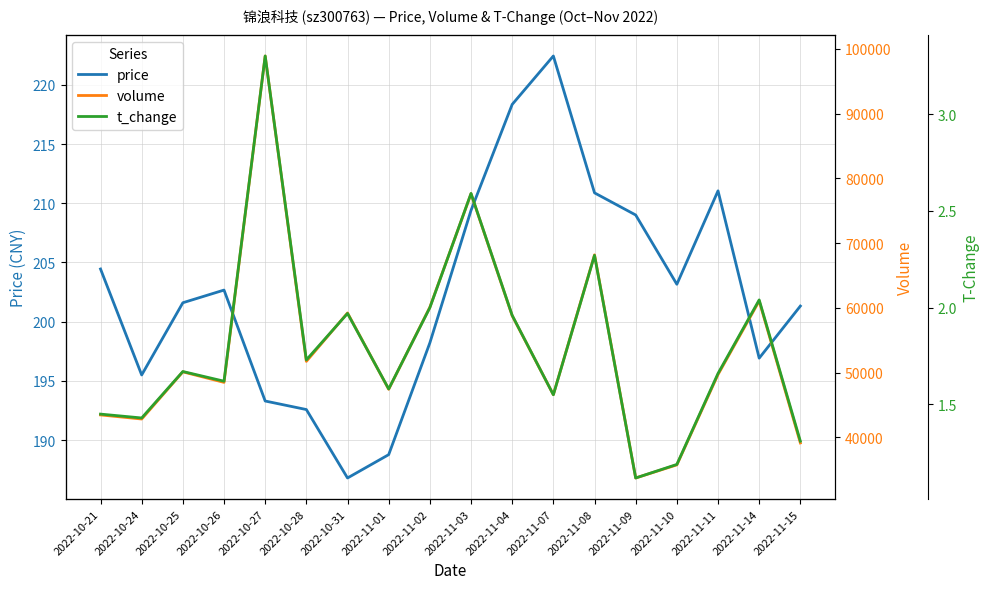

At how many categories does at least one series exceed 67708?

3